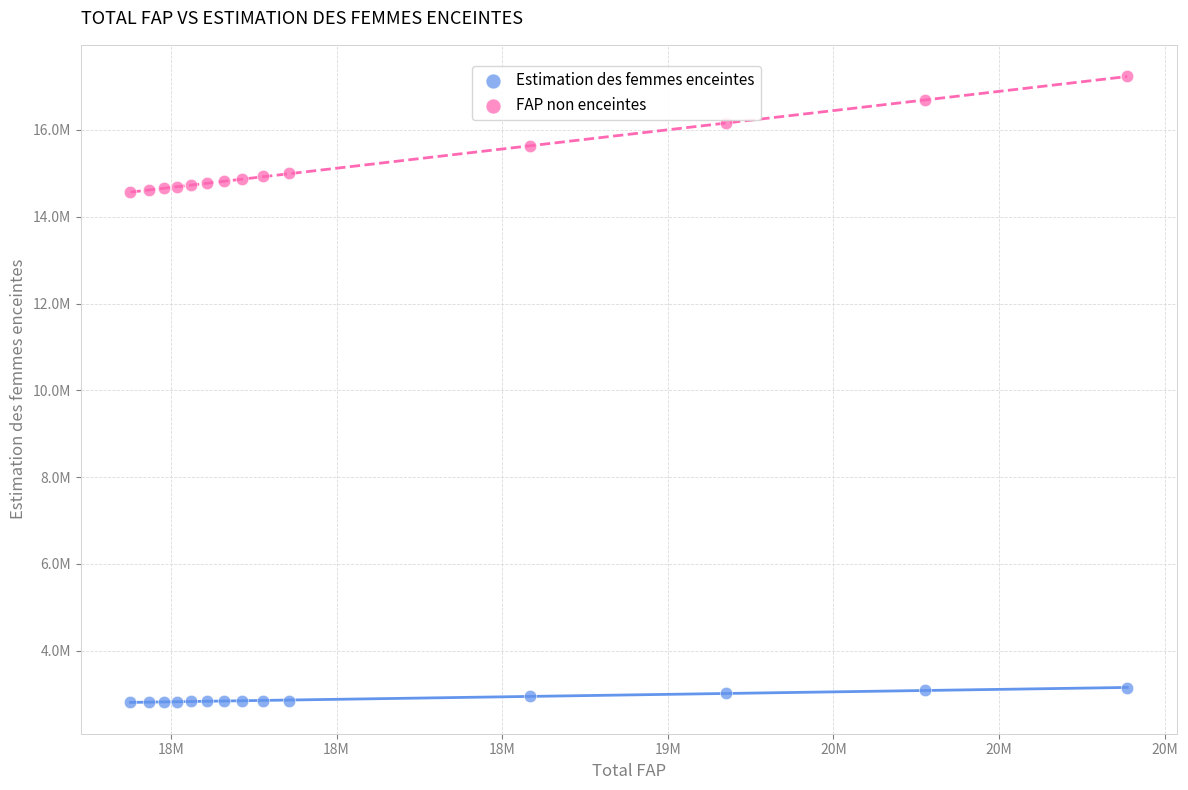

Which series contains the highest Y value?

FAP non enceintes